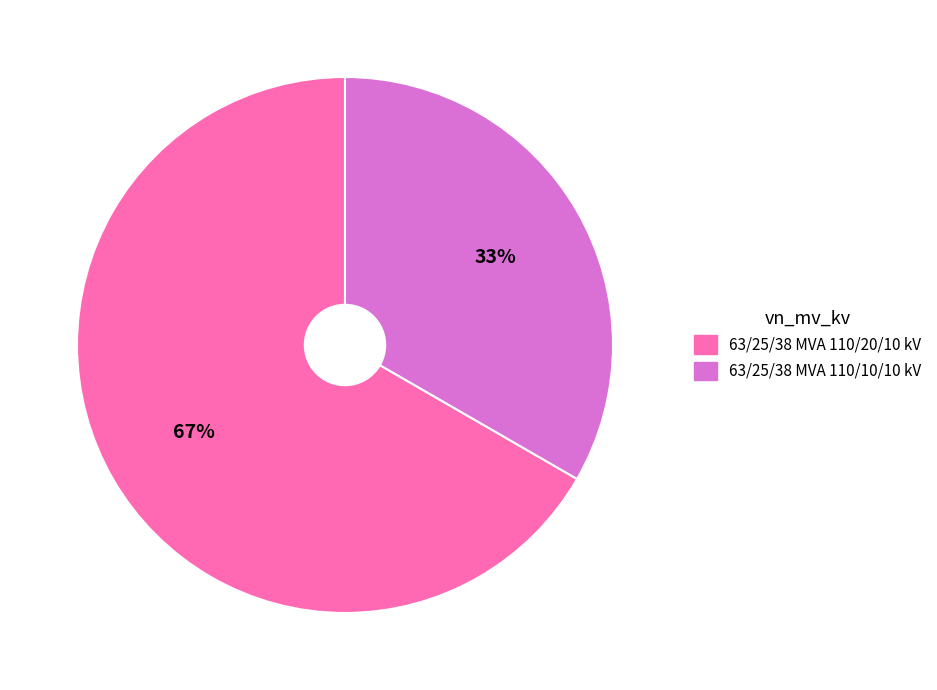

Approximately how many times larger is the value at 63/25/38 MVA 110/10/10 kV compared to 63/25/38 MVA 110/20/10 kV?

0.5